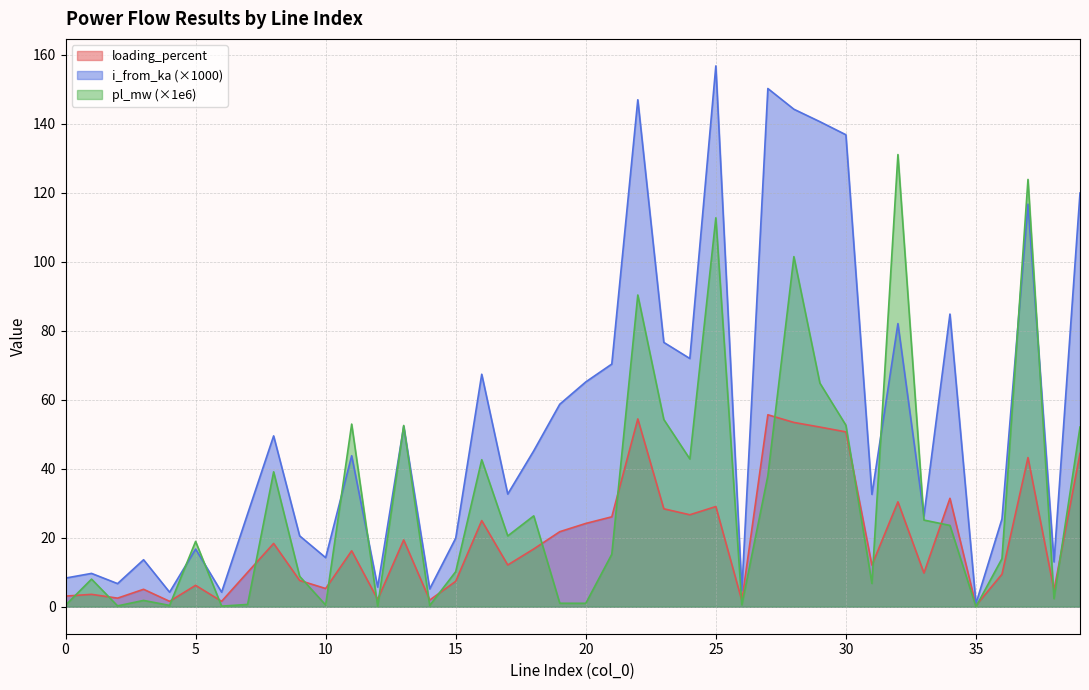

The pl_mw series shows 18.9 at 5. True or false?

True